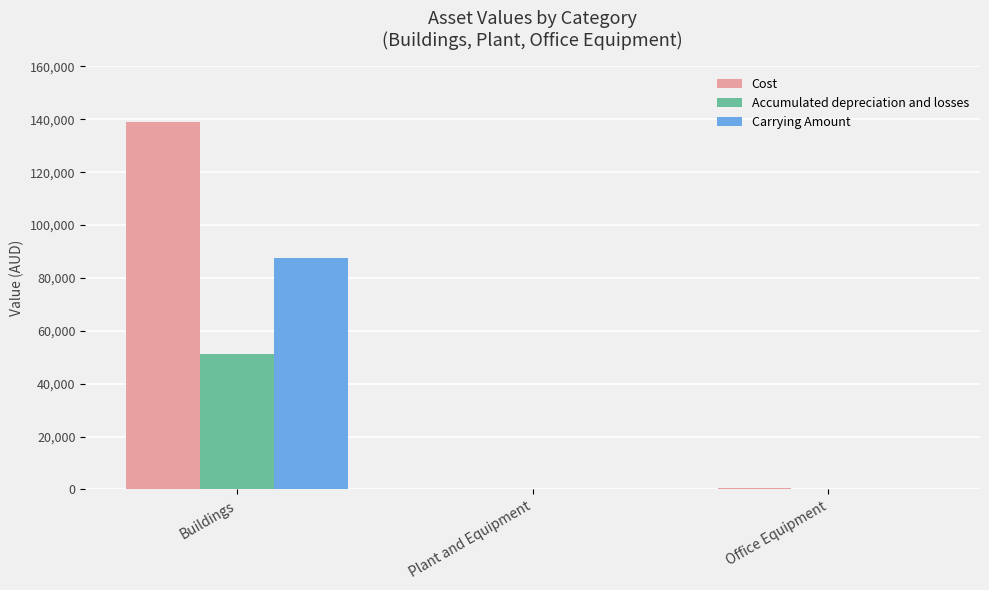

Which category has the highest value in the Accumulated depreciation and losses series?

Buildings